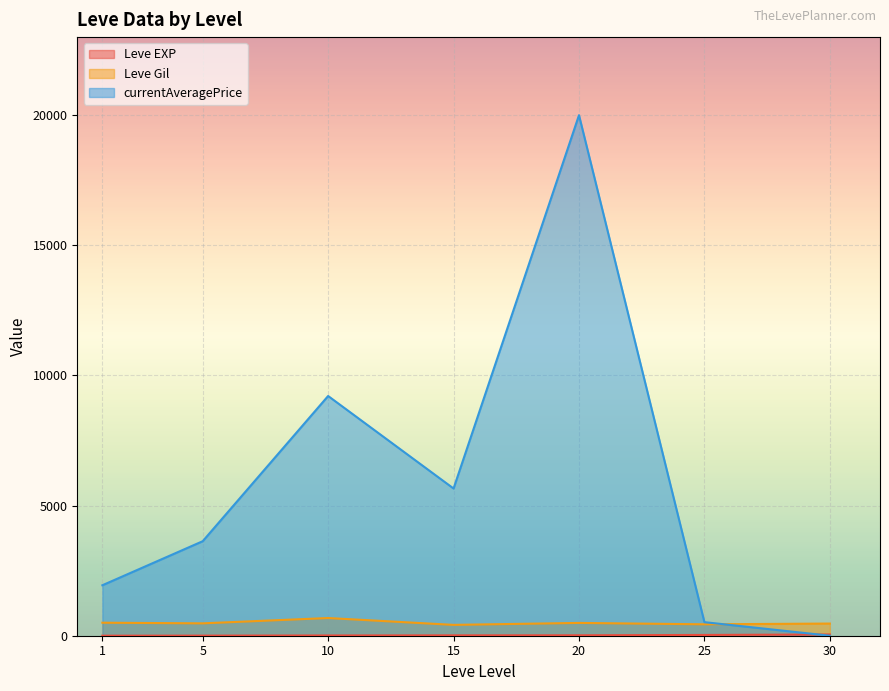

Which series has the widest spread of values?

currentAveragePrice